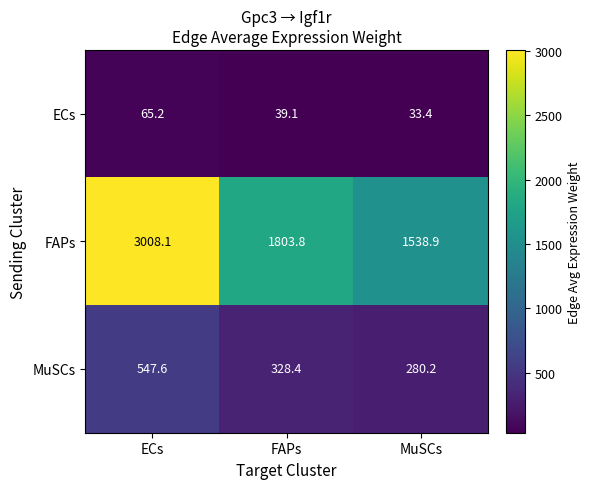

The value of ECs at FAPs is 39.1. True or false?

True